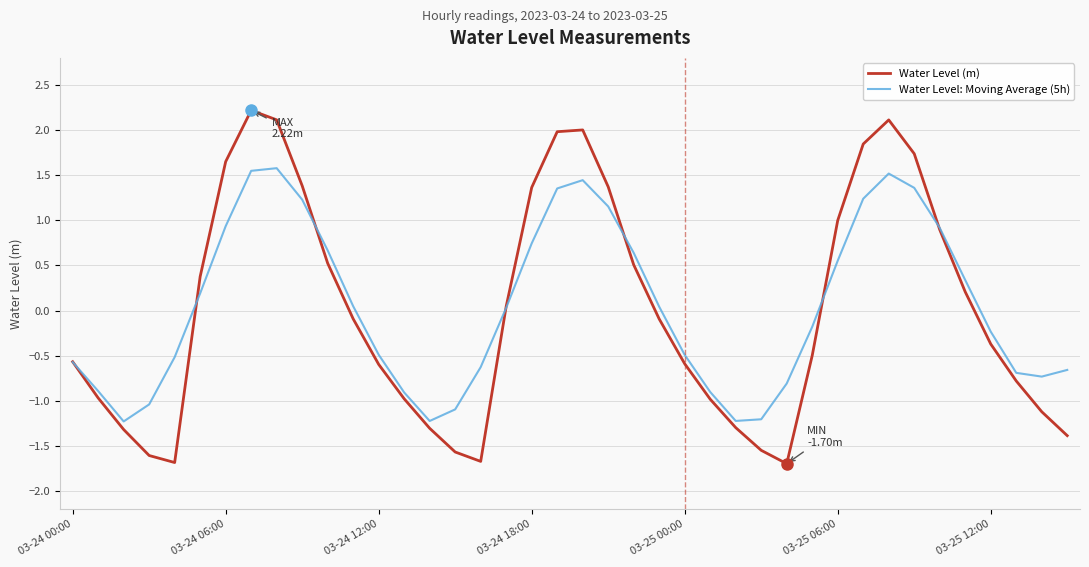

In Water Level (m), how many points are lower than both neighbors (excluding endpoints)?

3